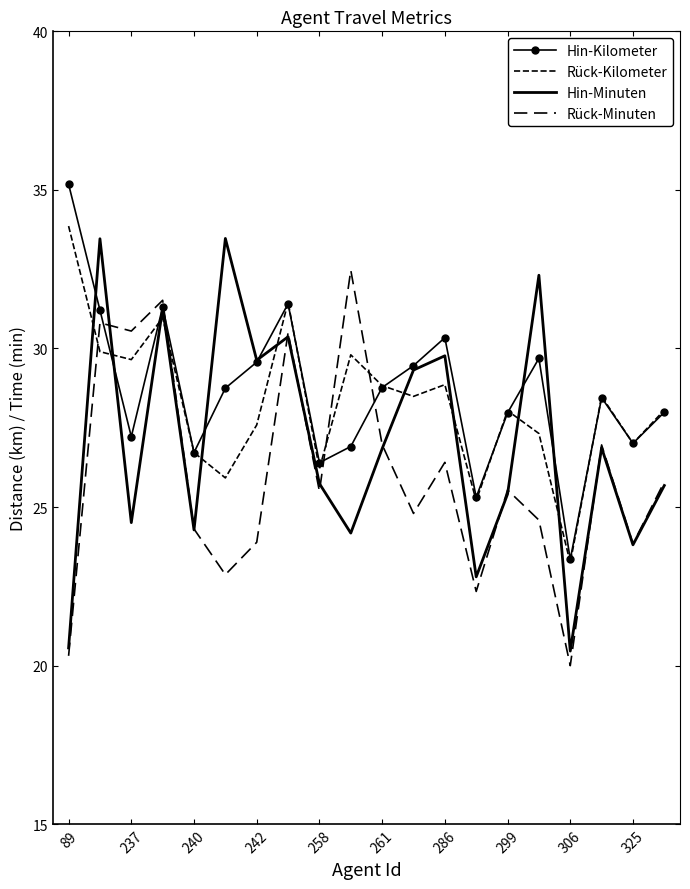

How many data points in Rück-Kilometer are less than 28?

8